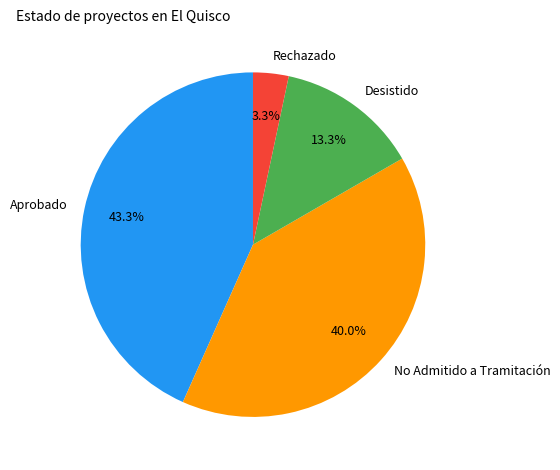

Between Desistido and No Admitido a Tramitación, which is larger?

No Admitido a Tramitación